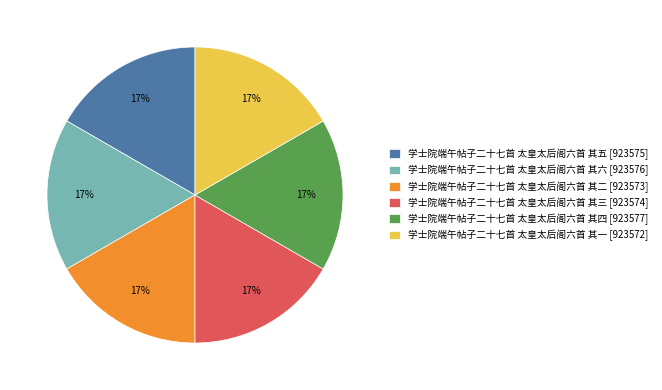

What percentage is the 学士院端午帖子二十七首 太皇太后阁六首 其一 slice, to the nearest percent?

17%